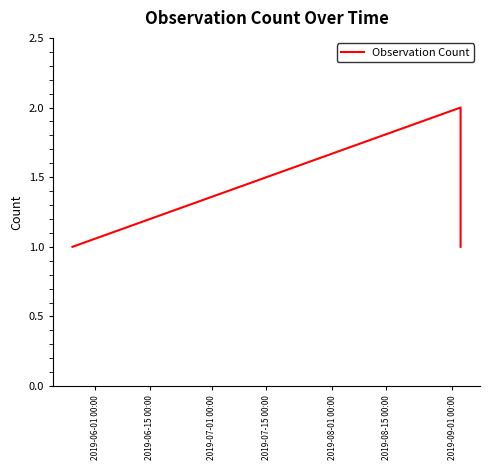

What is the sum of all values?

4